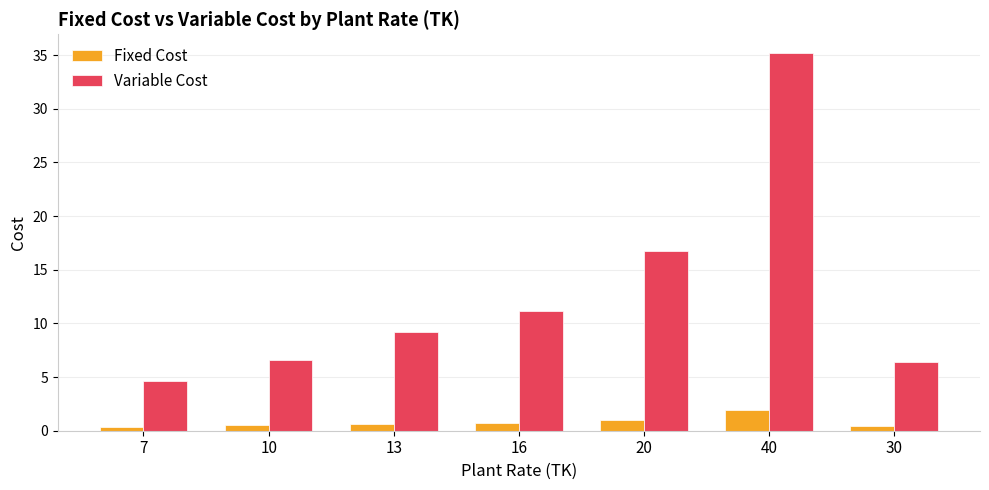

What is the minimum value shown in the chart?

0.4